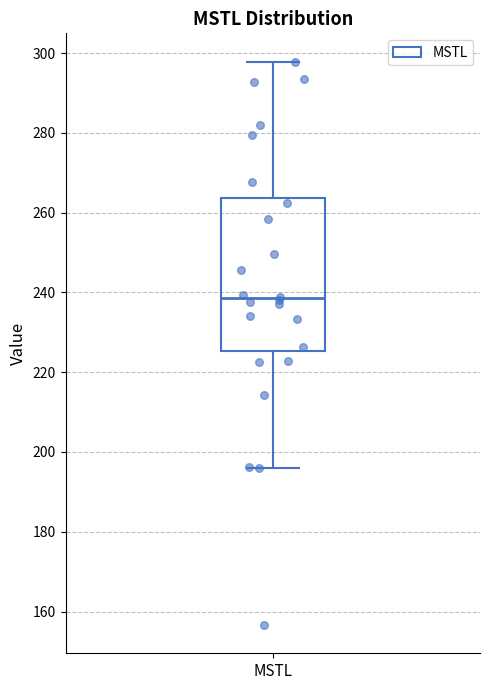

Read this box plot against the y-axis: the position of the median line, the range covered by the box, and the ends of both whiskers. The values are not printed on the chart, so give them approximately, as read against the axis.

median 238, box 226 to 264, whiskers 196 to 298